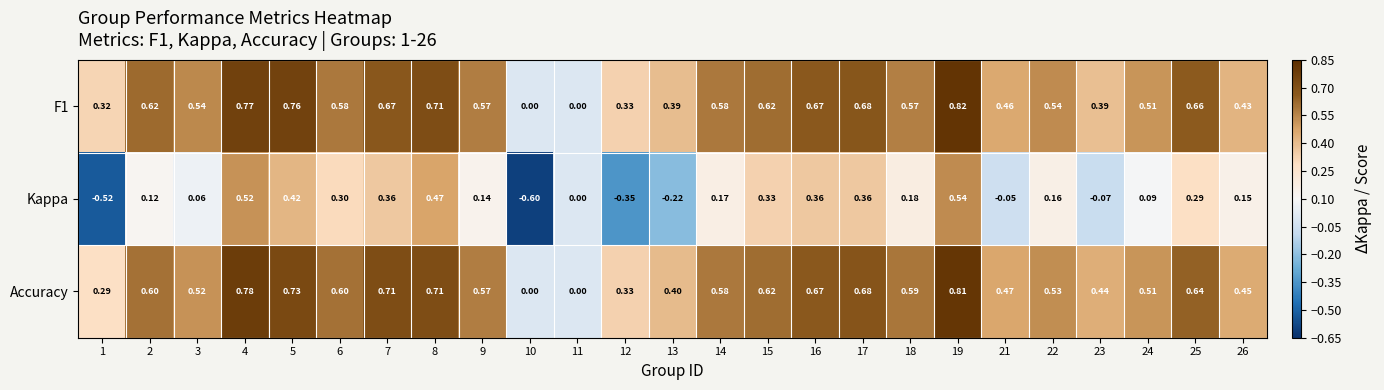

Which series has the largest range (max minus min)?

Kappa